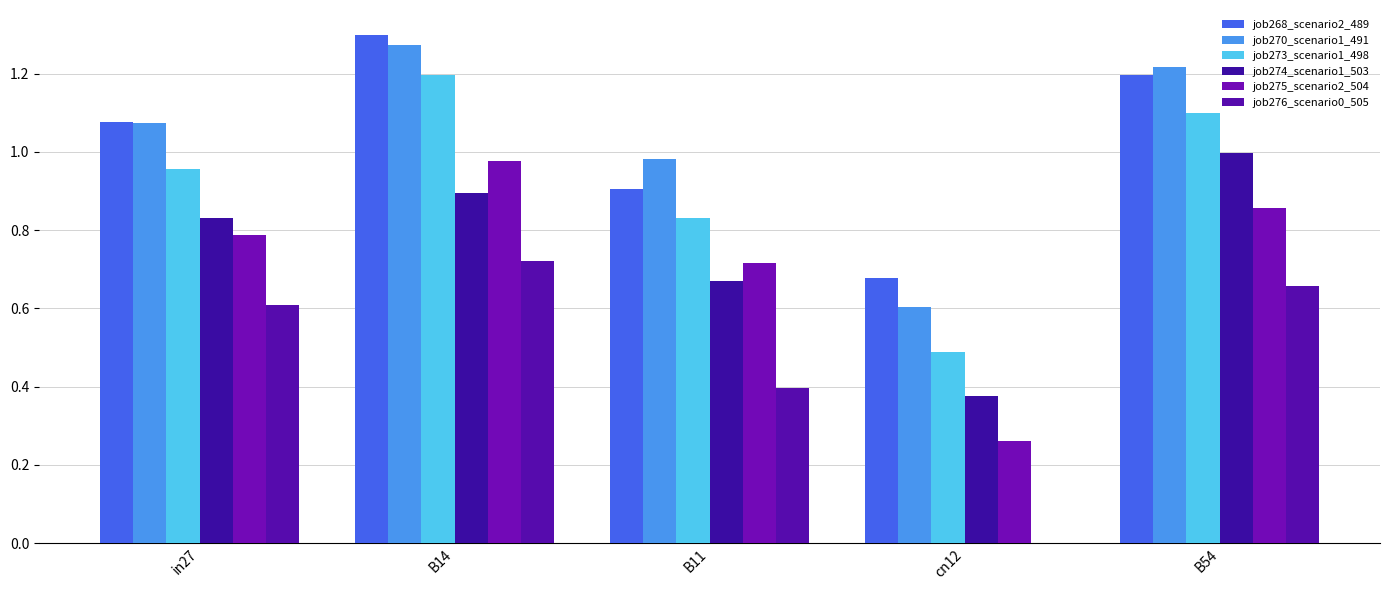

Is the value of job268_scenario2_489 at in27 greater than the value of job274_scenario1_503 at in27?

Yes